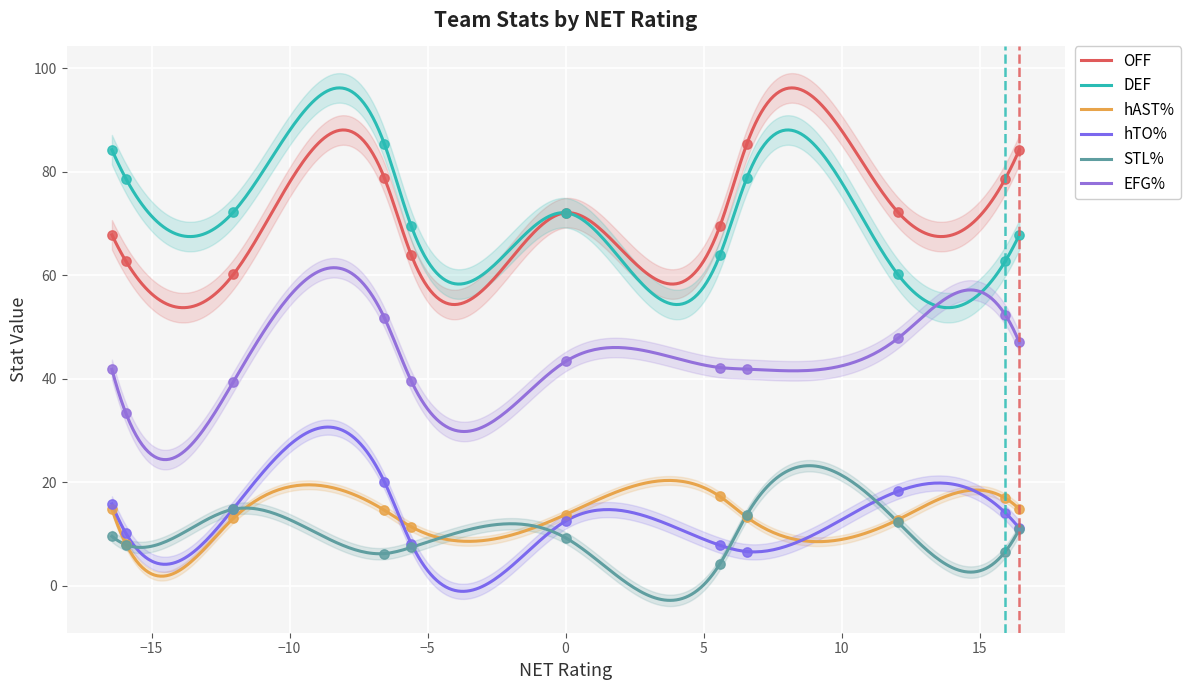

Which series reaches the maximum Y coordinate?

OFF